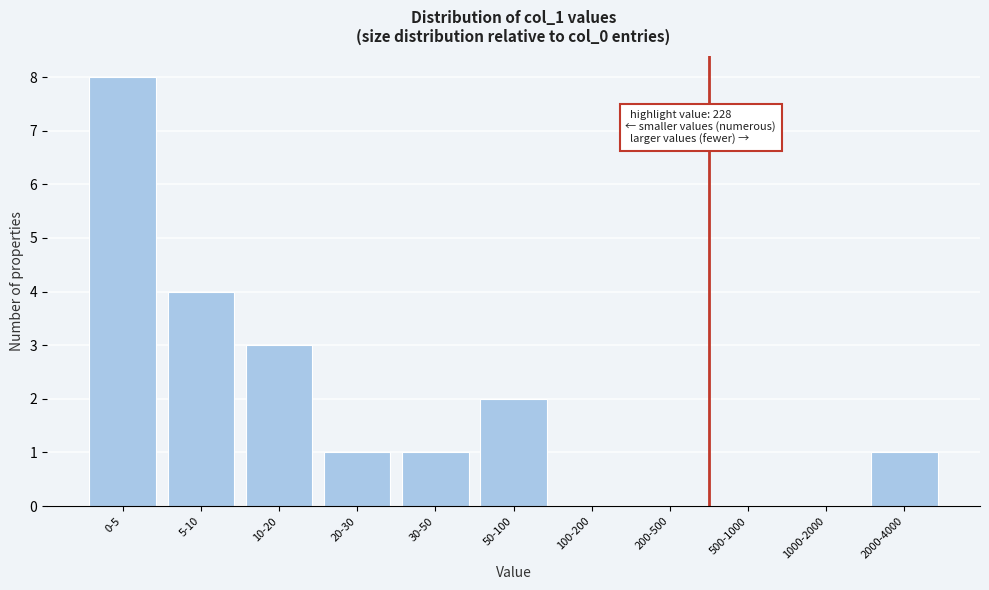

Reading left to right, what are all the values shown in this chart?

0-5=8	5-10=4	10-20=3	20-30=1	30-50=1	50-100=2	100-200=0	200-500=0	500-1000=0	1000-2000=0	2000-4000=1